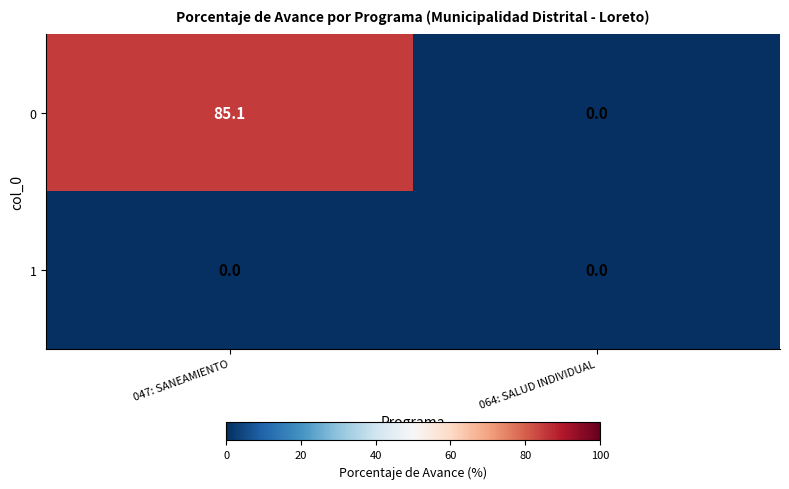

List the series in order of their overall mean, lowest first.

1, 0